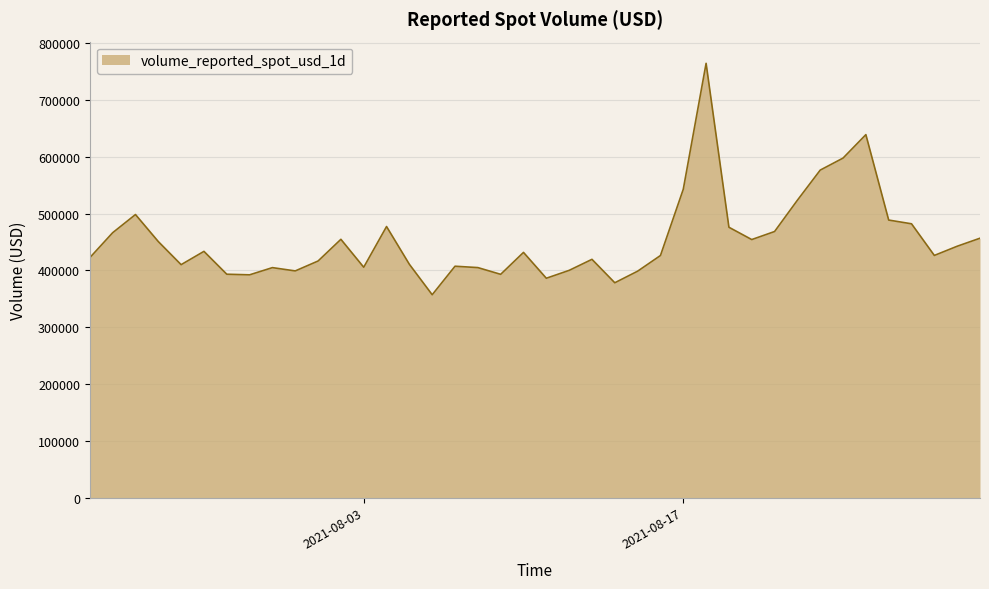

What is the difference between the maximum and minimum values?

407634.9